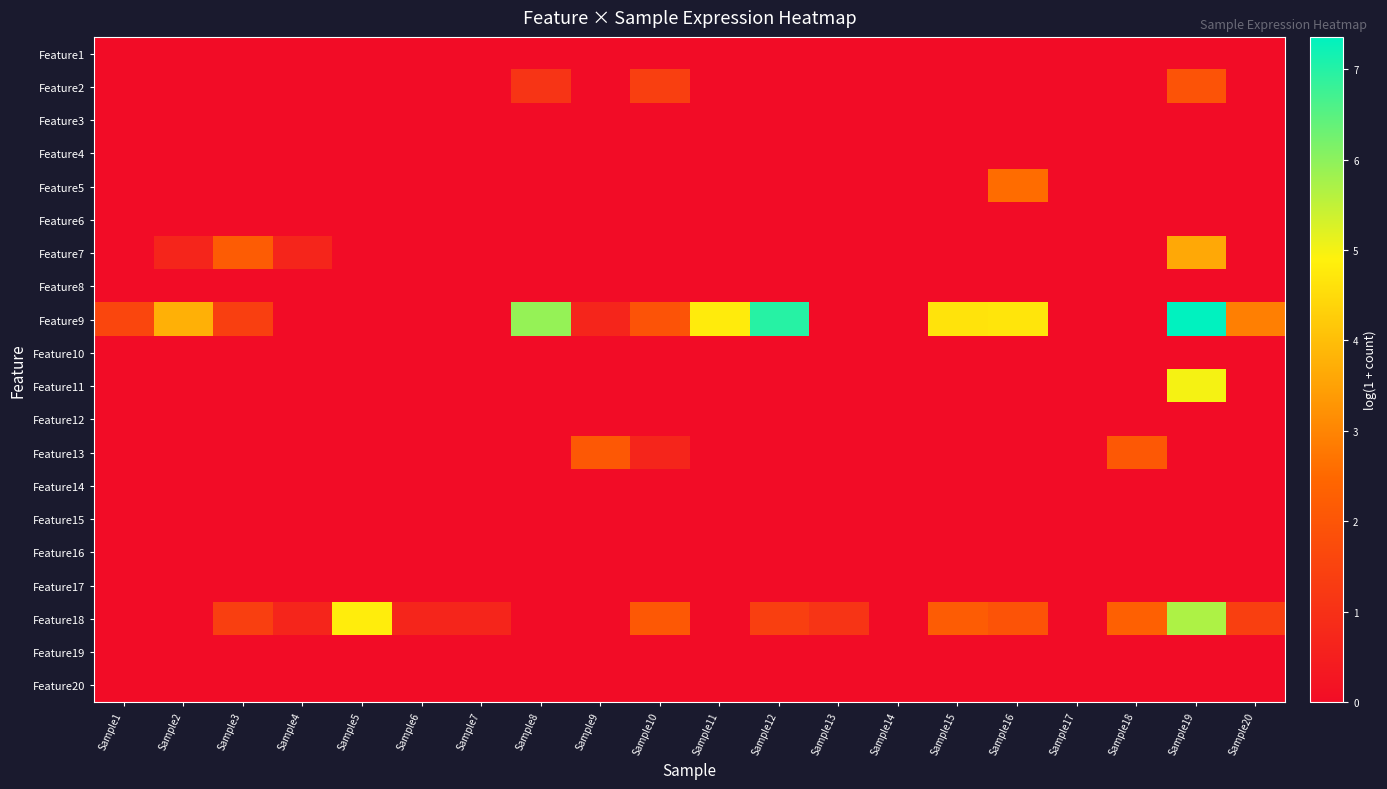

Which series has the widest spread of values?

Feature9